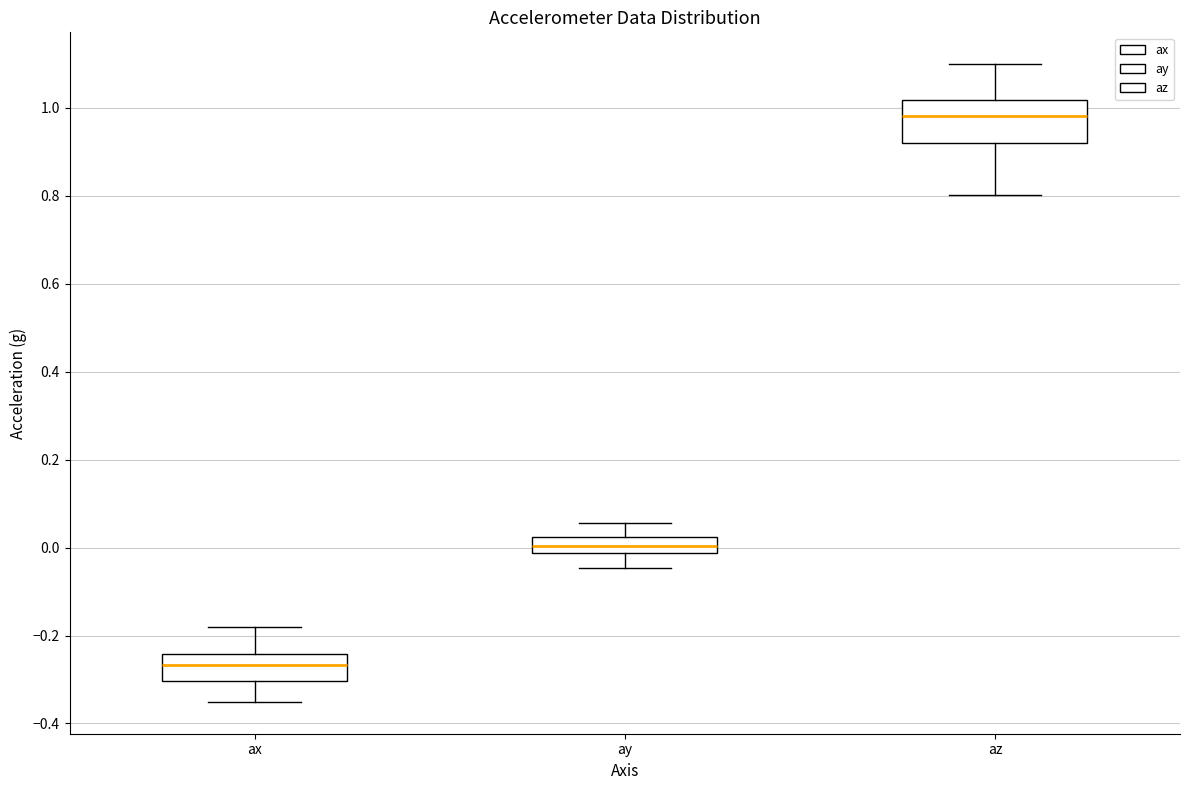

Which box is the tallest, from its lower edge to its upper edge?

az